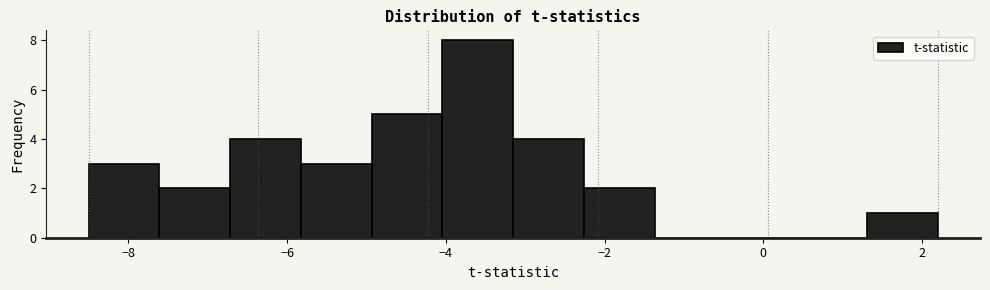

Reading left to right, transcribe this chart: for each bar, give the range it covers on the x-axis and its height. Neither the bar edges nor the heights are printed on the chart, so give them approximately, as read against the axes.

-8.4 to -7.6: 3
-7.6 to -6.8: 2
-6.8 to -5.8: 4
-5.8 to -5.0: 3
-5.0 to -4.0: 5
-4.0 to -3.2: 8
-3.2 to -2.2: 4
-2.2 to -1.4: 2
-1.4 to -0.4: 0
-0.4 to 0.4: 0
0.4 to 1.4: 0
1.4 to 2.2: 1